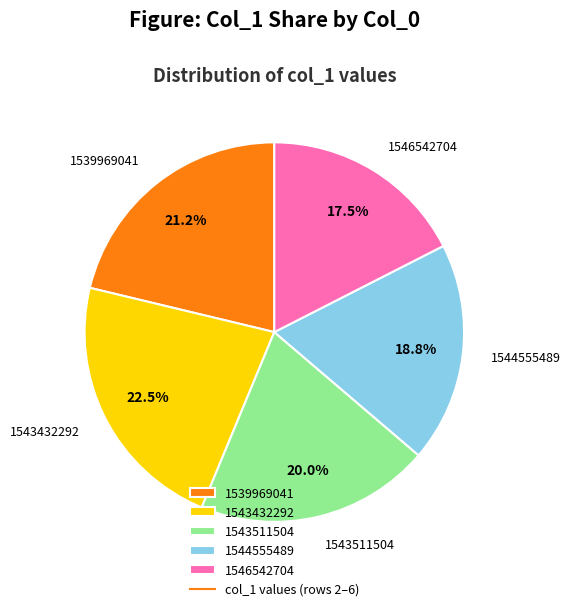

Combined, what portion of the pie is 1539969041 and 1544555489?

40.0%